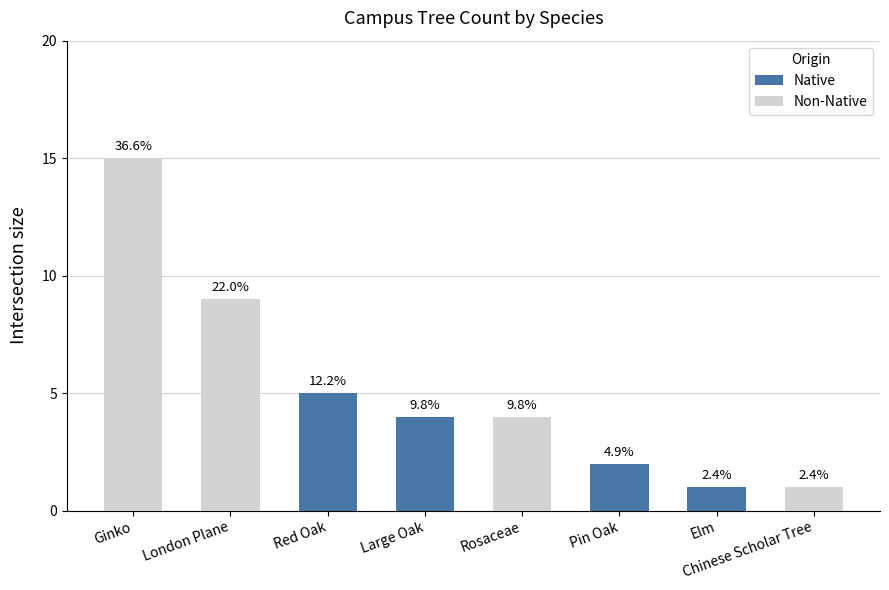

Which series has the largest range (max minus min)?

Non-Native